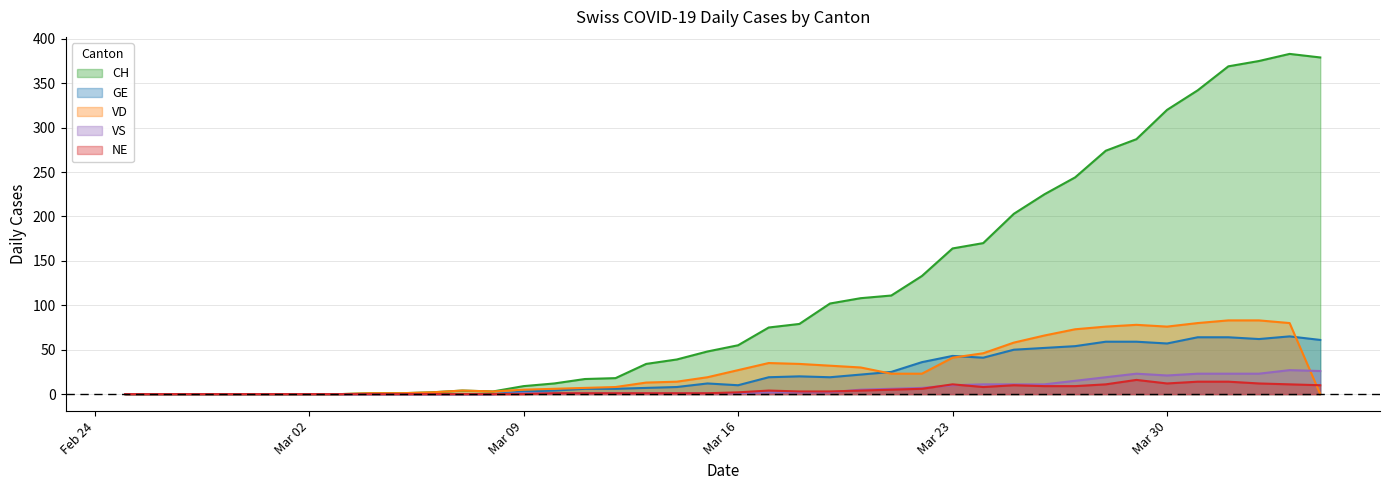

What is the sum of all NE values?

180